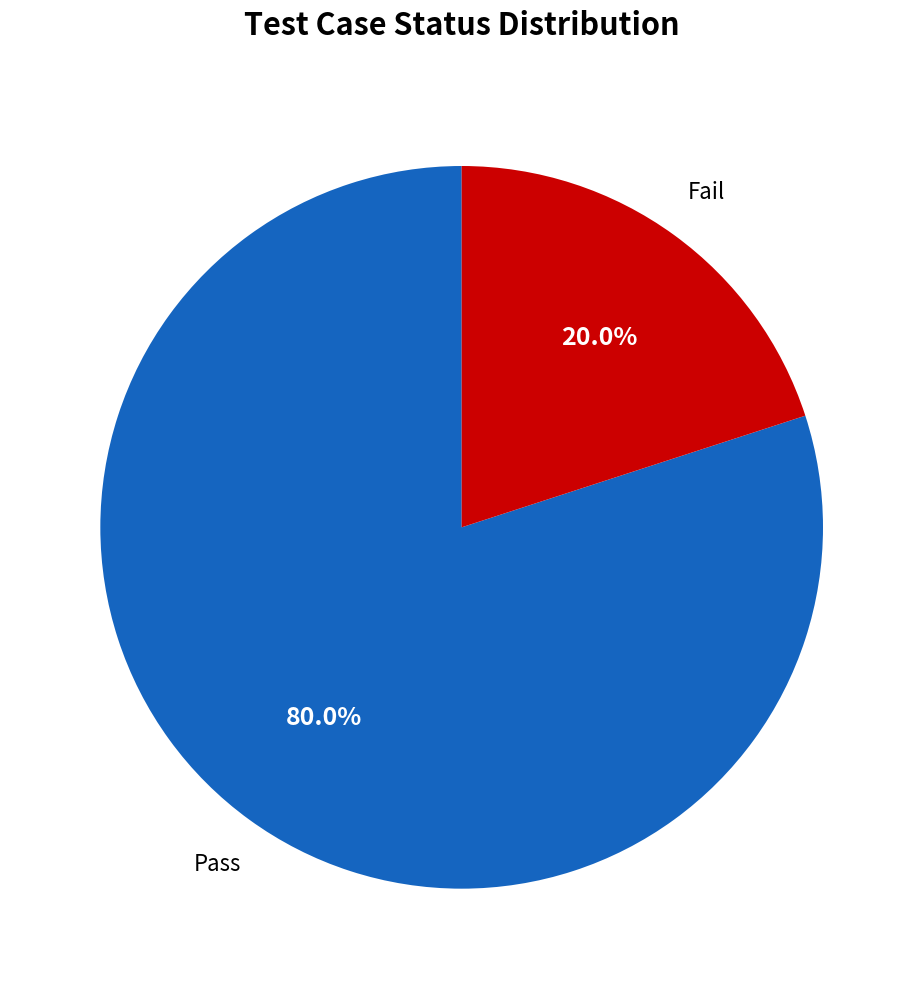

Do Pass and Fail together represent more than half of the pie?

Yes